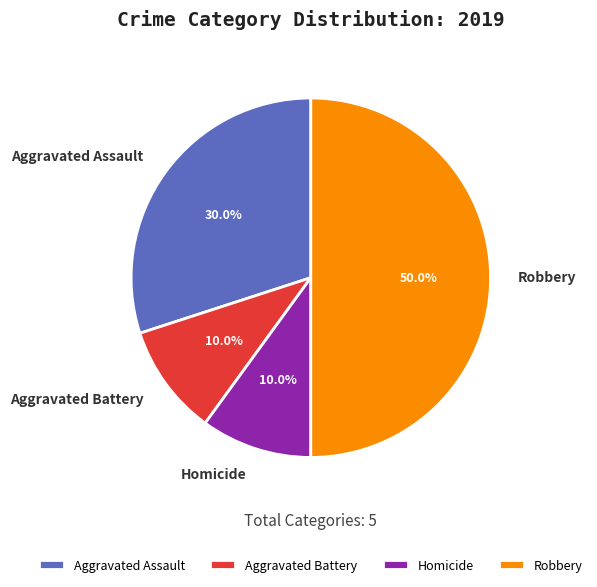

Which slice is the largest?

Robbery